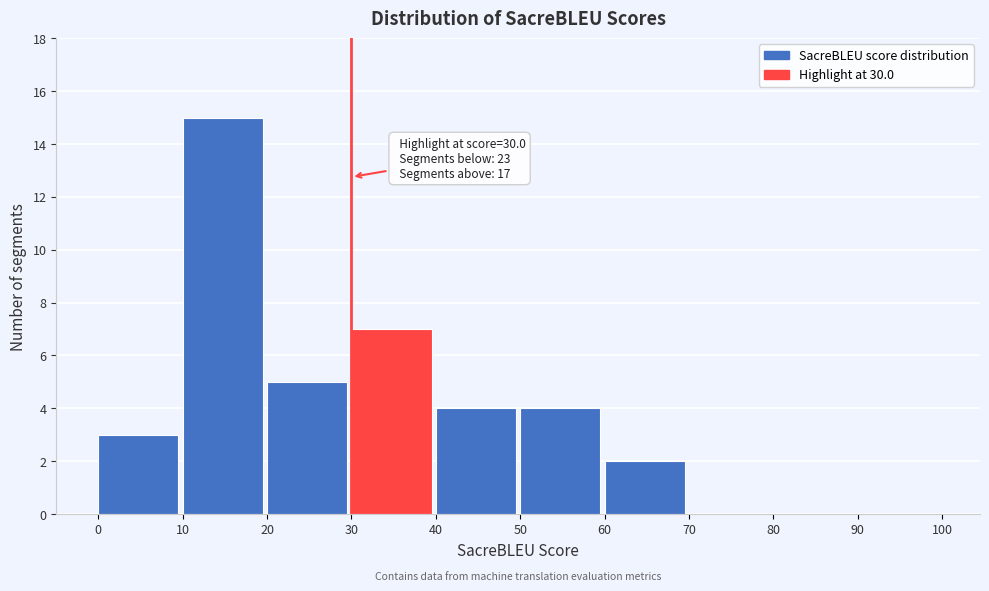

Over which range of the x-axis is the bar tallest?

10 to 20